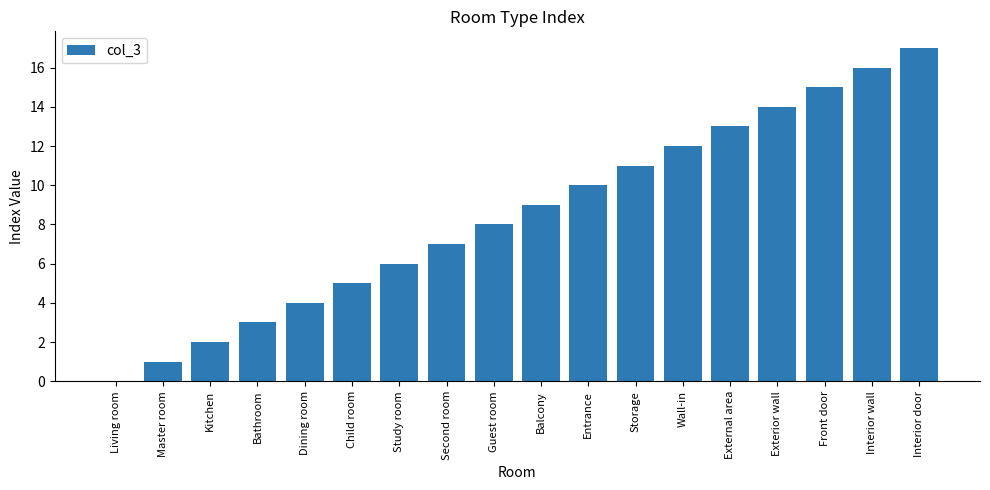

Which label corresponds to the largest value in the chart?

Interior door